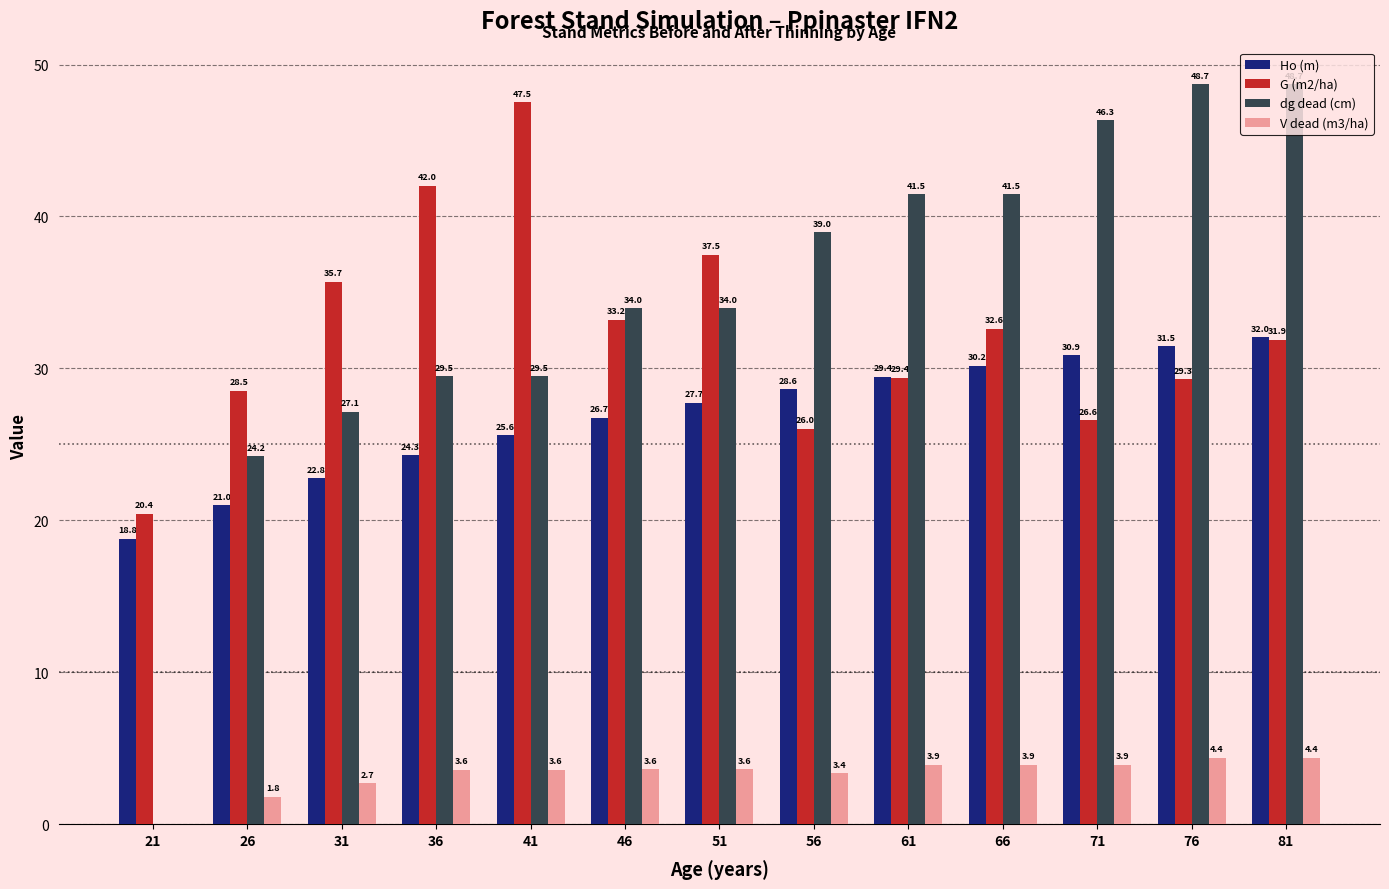

What are all the series names shown in the legend?

Ho (m), G (m2/ha), dg dead (cm), V dead (m3/ha)